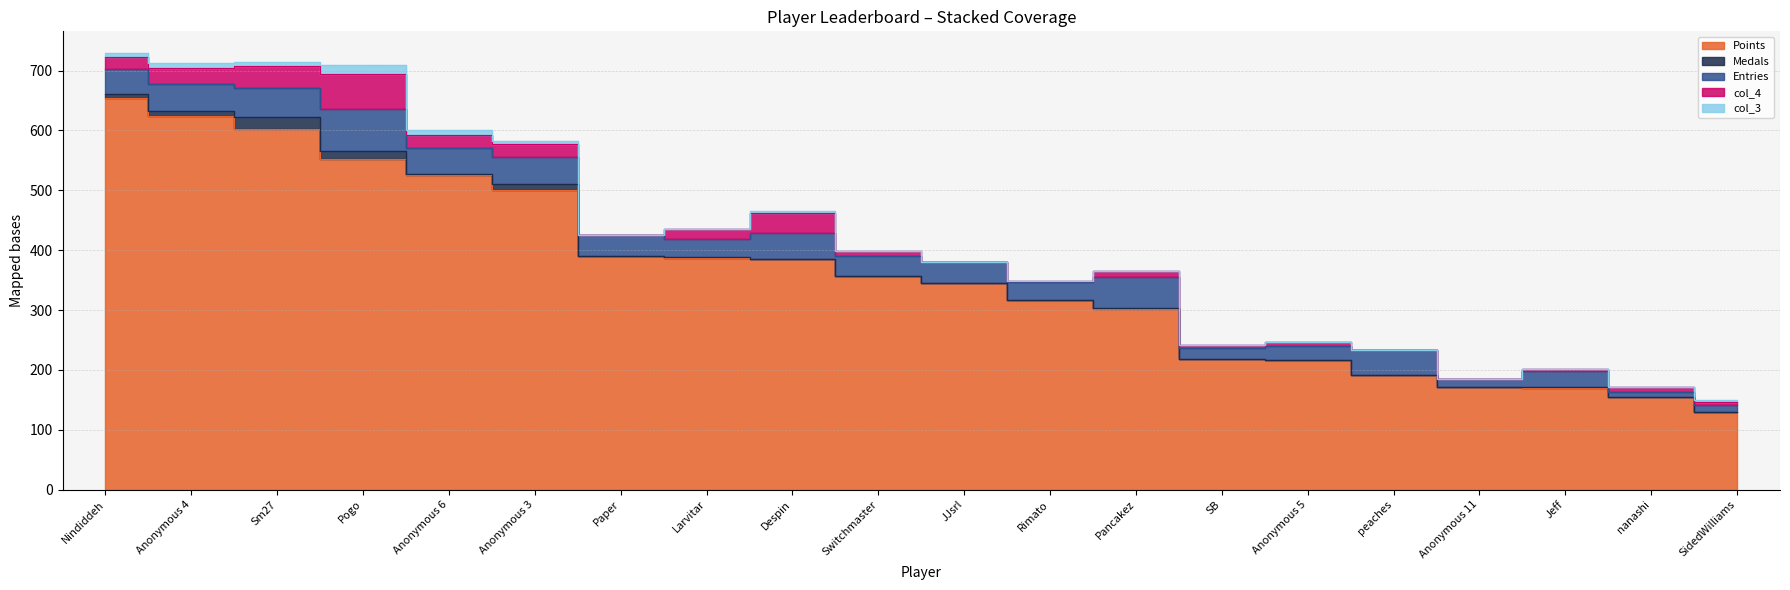

Read the Points value at Larvitar, to the nearest 50.

400